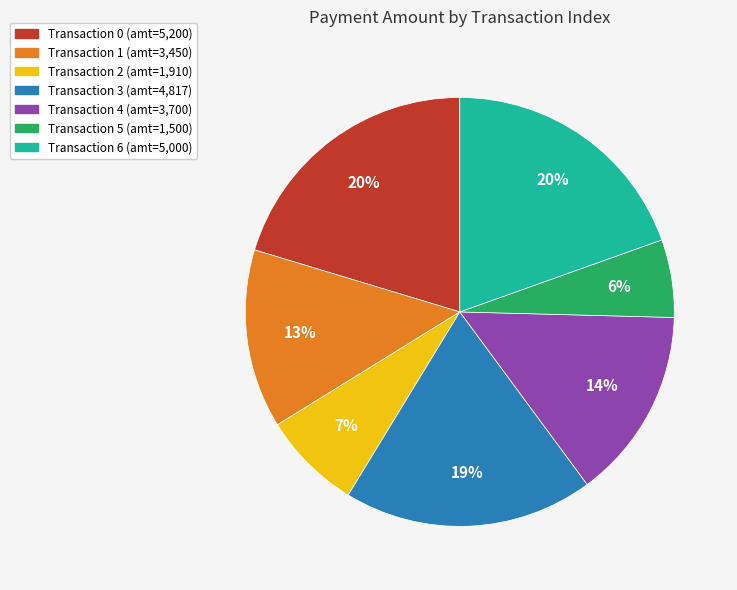

To the nearest percent, what is the average slice percentage?

14%